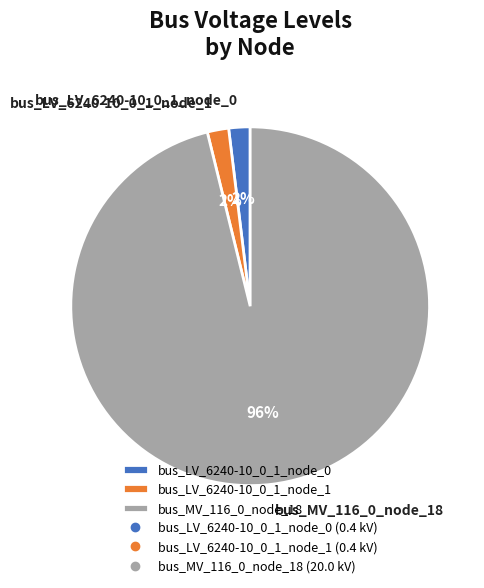

Which category accounts for the majority?

bus_MV_116_0_node_18